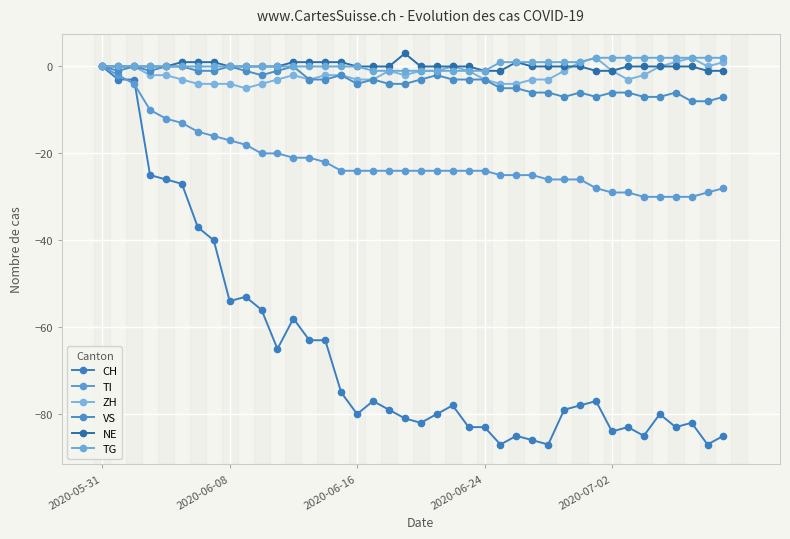

How many lines are shown in the chart?

6